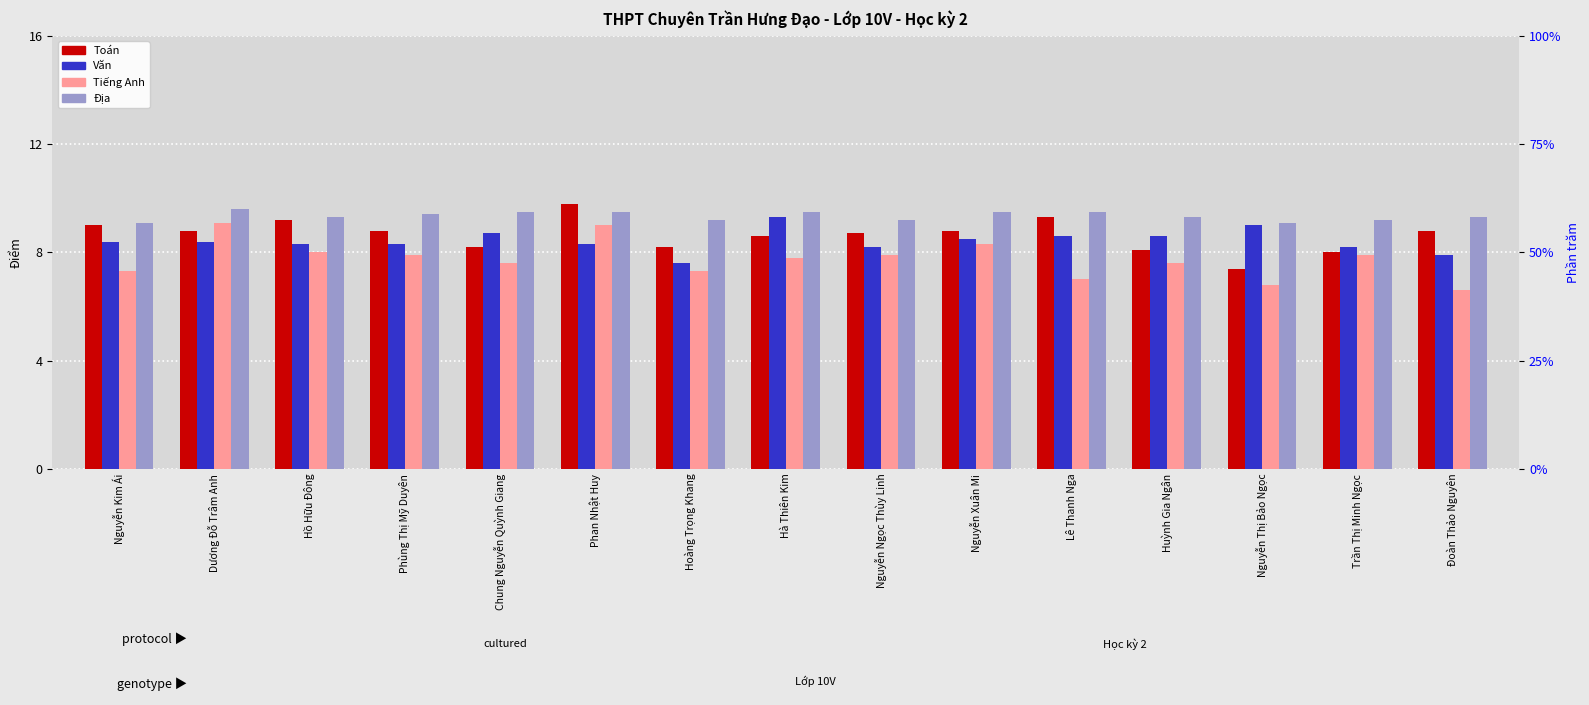

Which series has the largest range (max minus min)?

Tiếng Anh